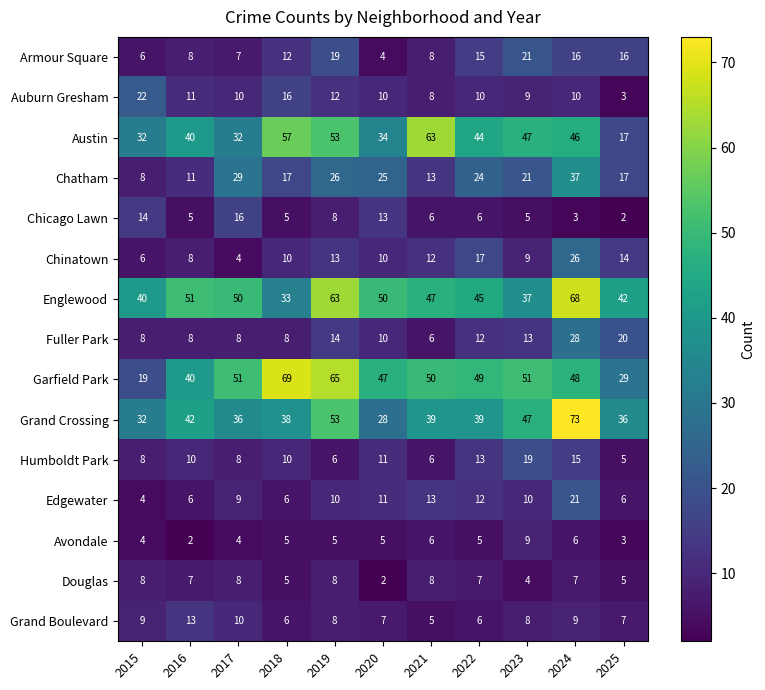

What is the difference between the second highest and minimum values in the Edgewater series?

9